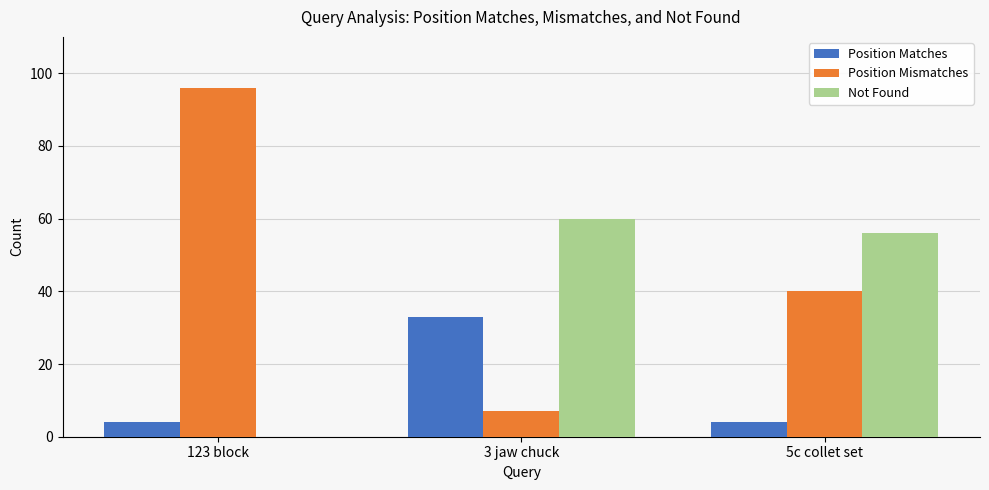

Does the chart contain stacked bars?

No